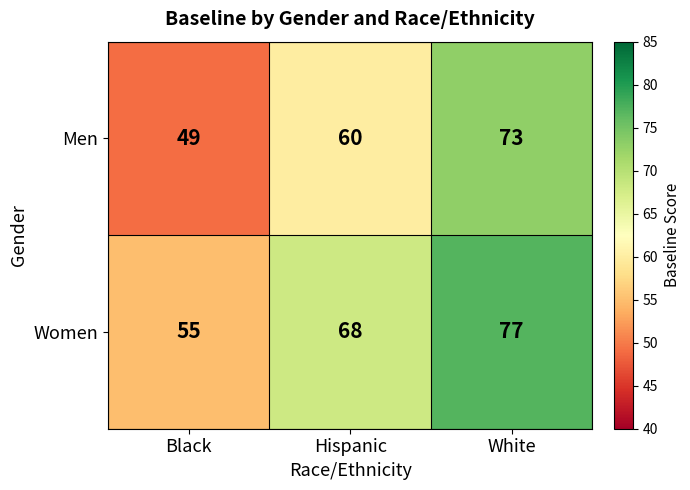

Count the number of data series in this chart.

2